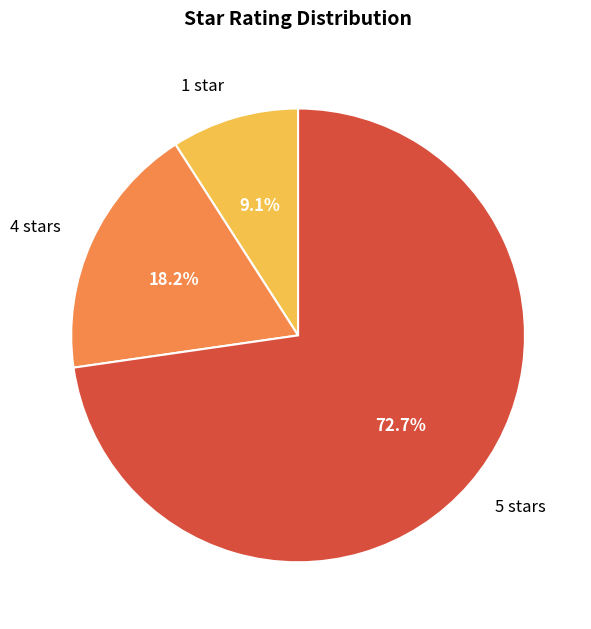

What is the ratio of the value at 5 stars to the value at 1 star?

8.0